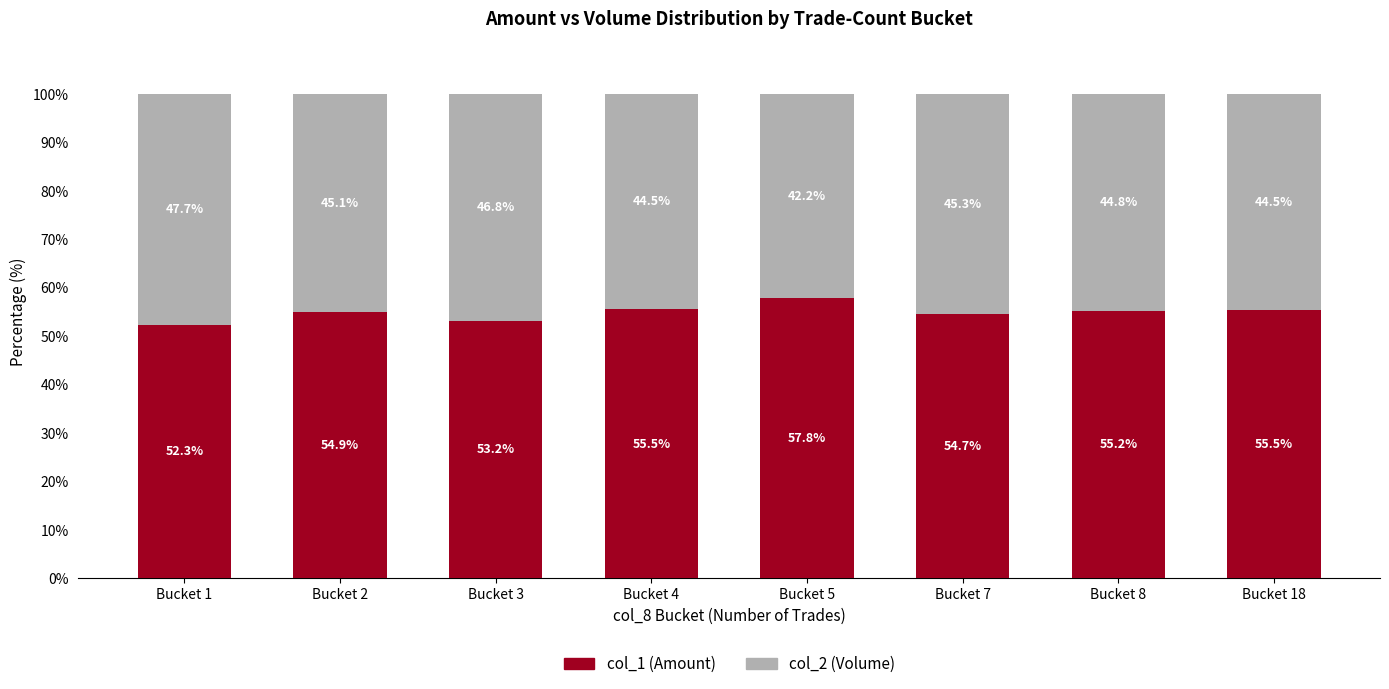

What is the total value across all series at Bucket 4?

100.0